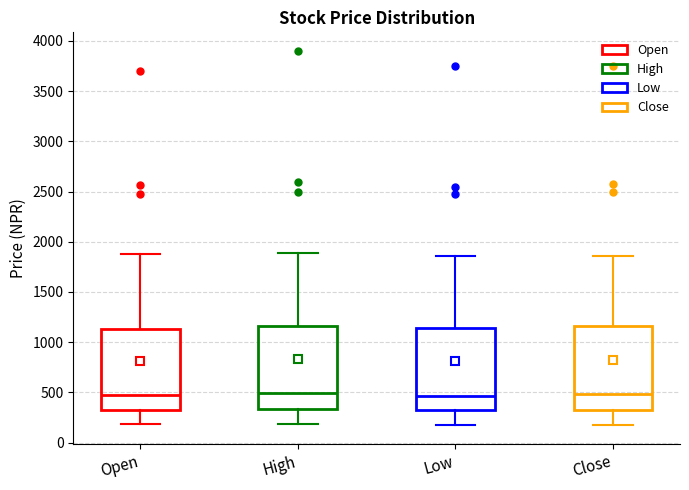

Where is the lower edge of the box for High on the y-axis? The values are not printed on the chart, so give them approximately, as read against the axis.

350